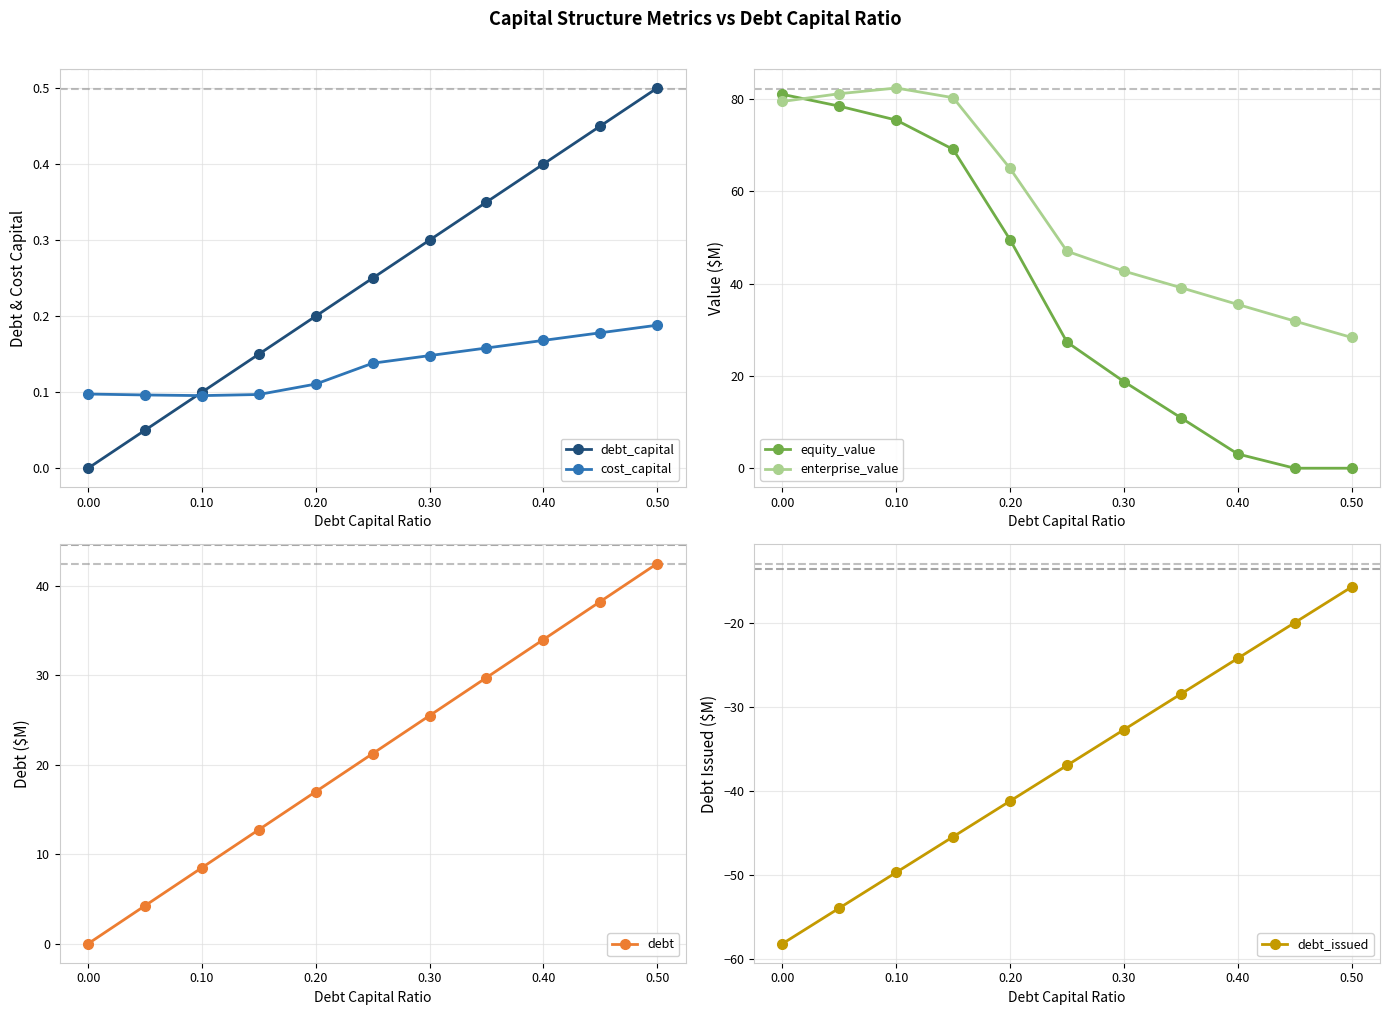

Does the chart display data point markers on the line(s)?

Yes